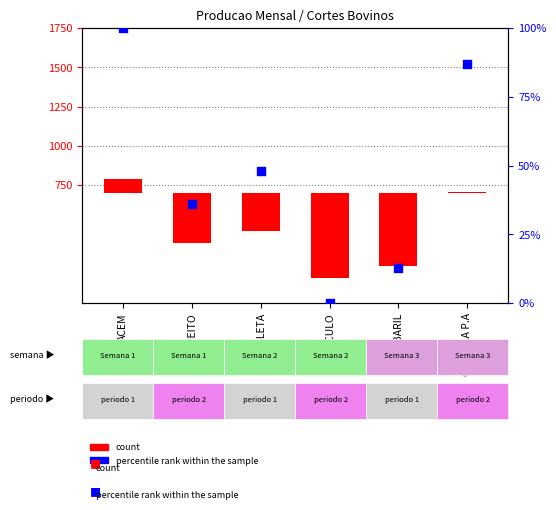

What is the change in value from PALETA to CHAMBARIL?

-35.2